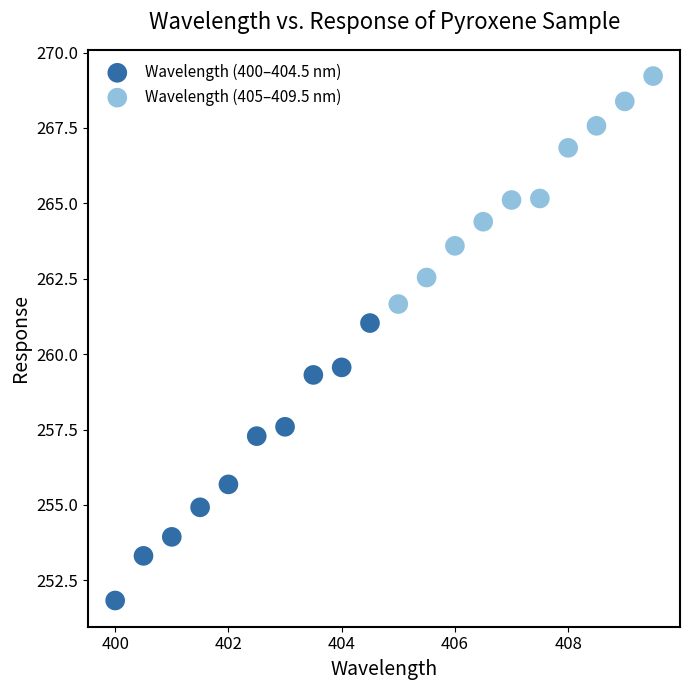

Which series has the largest Y range (max minus min)?

Wavelength (400–404.5 nm)